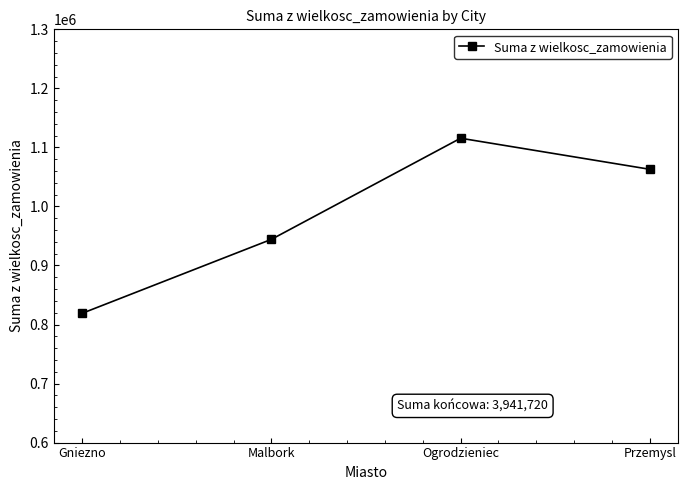

How many lines are shown in the chart?

1